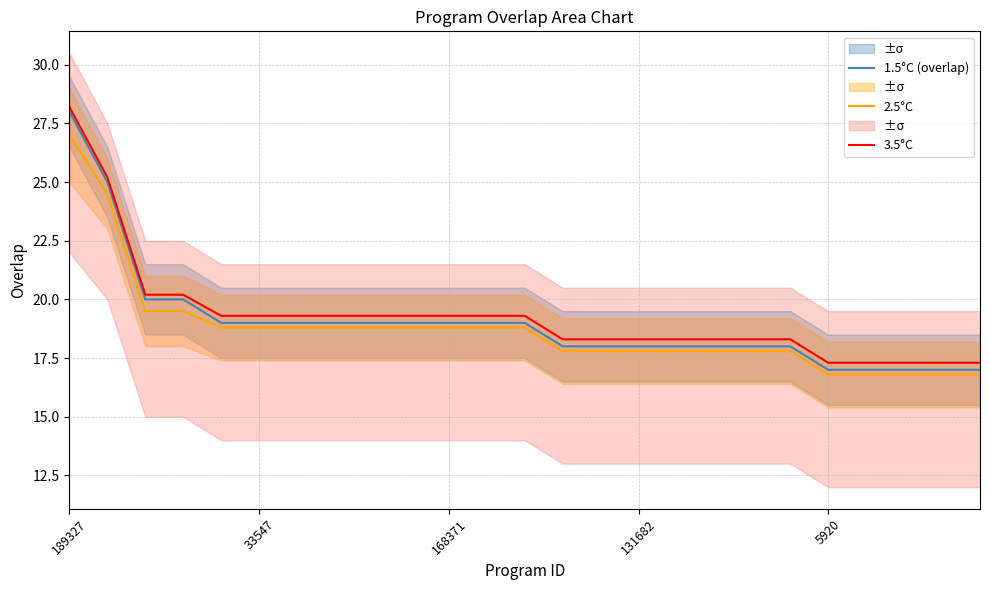

What is the minimum value for 3.5°C?

17.3